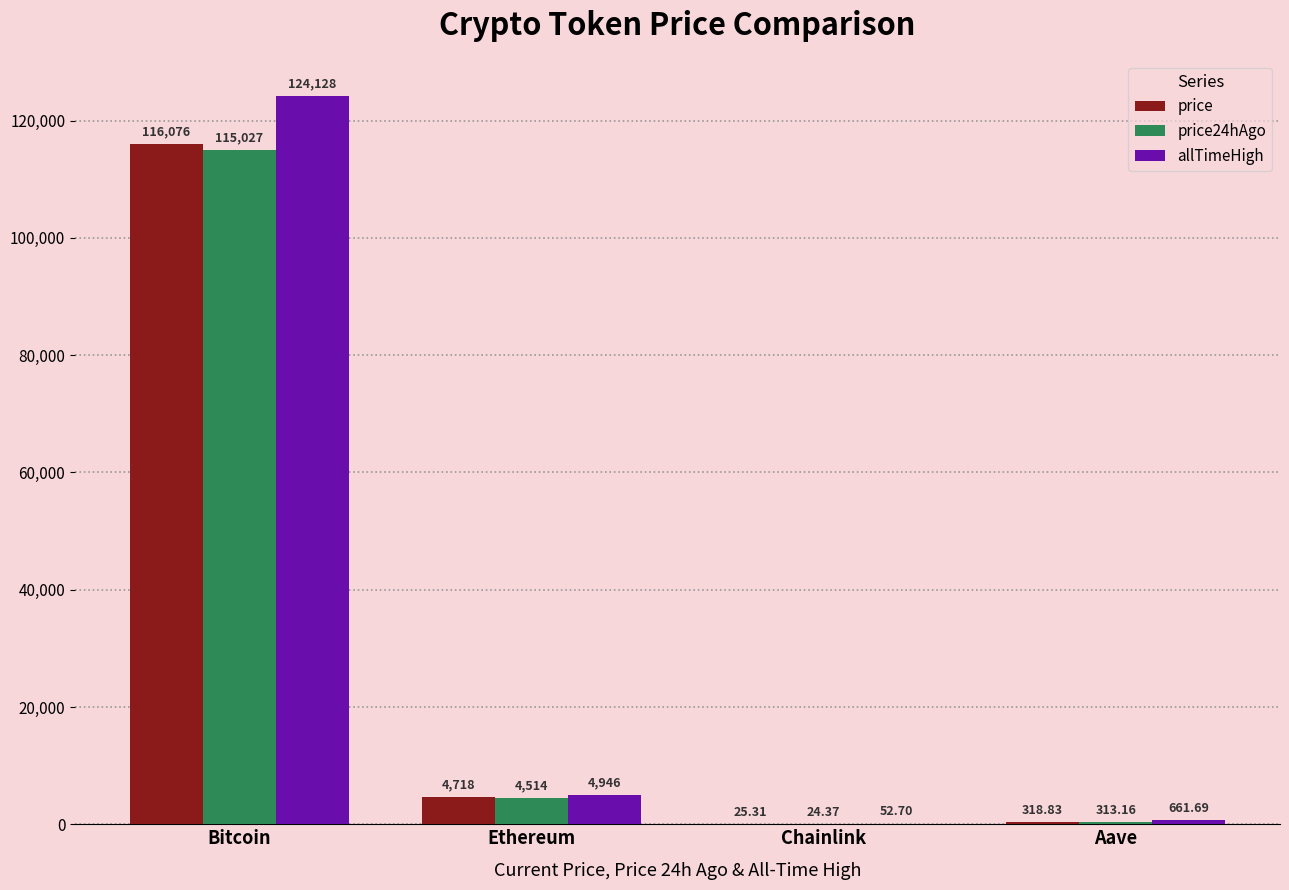

At which category is the sum across all series the highest?

Bitcoin